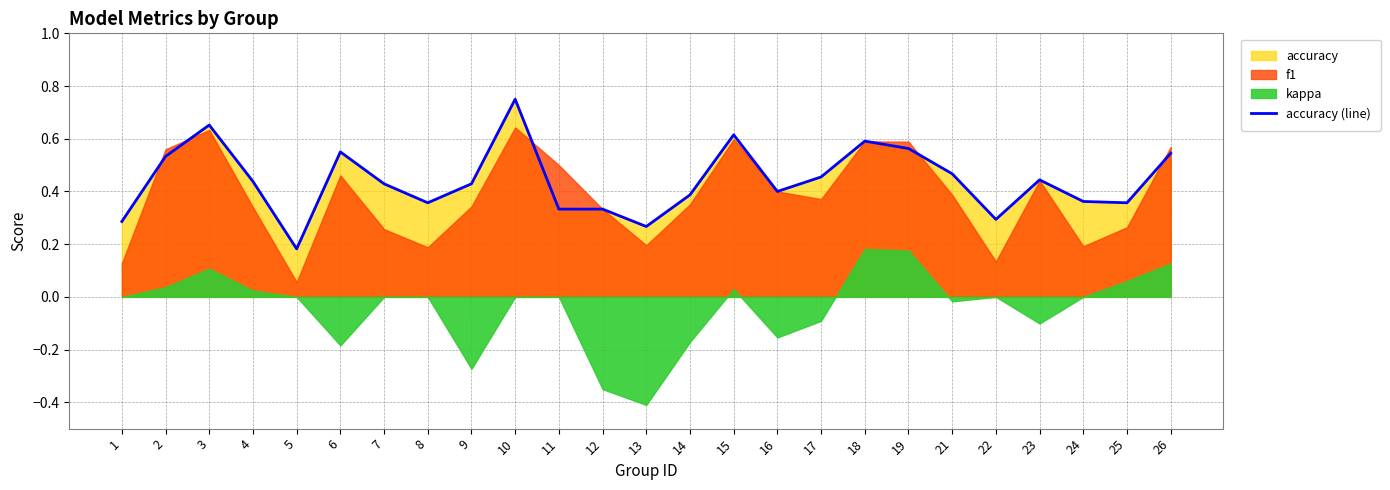

What is the difference between the maximum and minimum values?

0.6